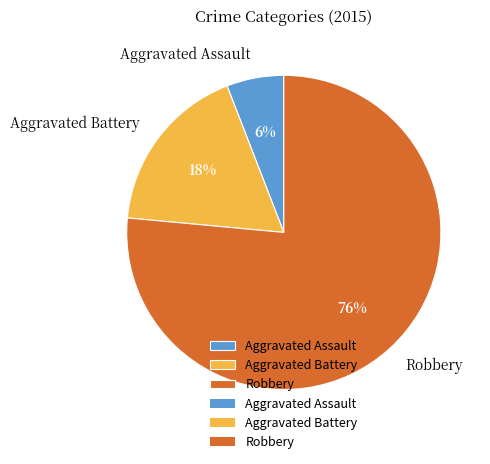

Is the sum of Aggravated Battery and Aggravated Assault greater than half?

No